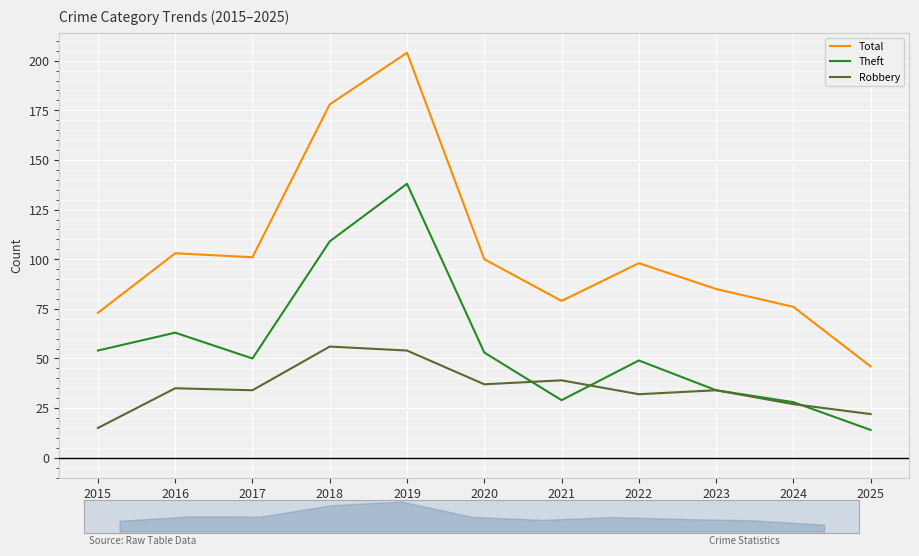

Is the value of Theft at 2017 greater than the value of Total at 2021?

No